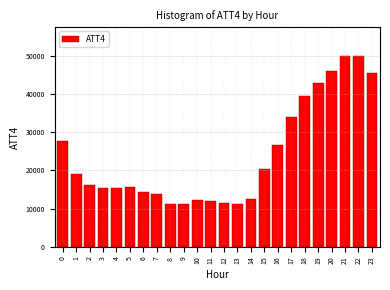

The value at 5 is 15700. True or false?

True